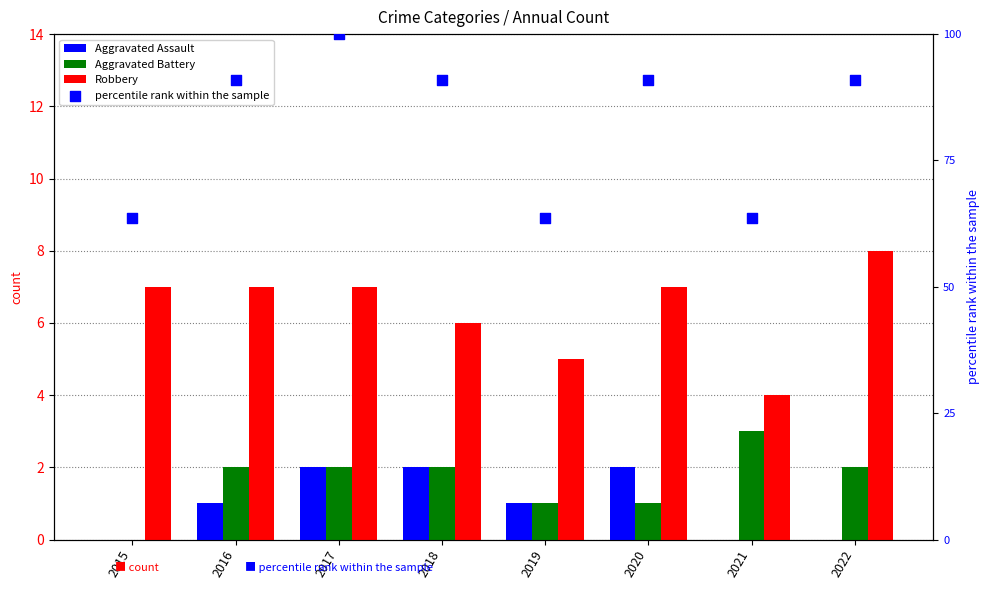

Which series has the largest total across all categories?

percentile rank within the sample